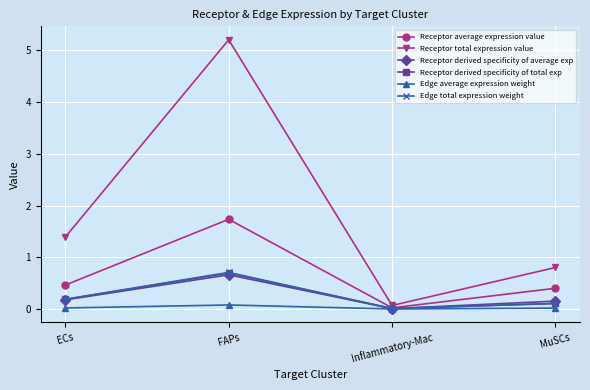

At which label is Receptor total expression value closest to 2?

ECs